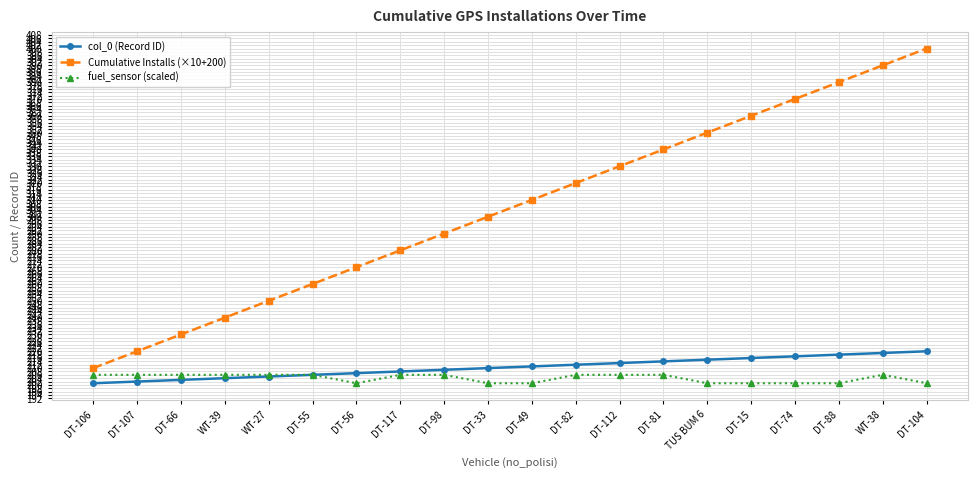

Which series has the largest range (max minus min)?

Cumulative Installs (×10+200)